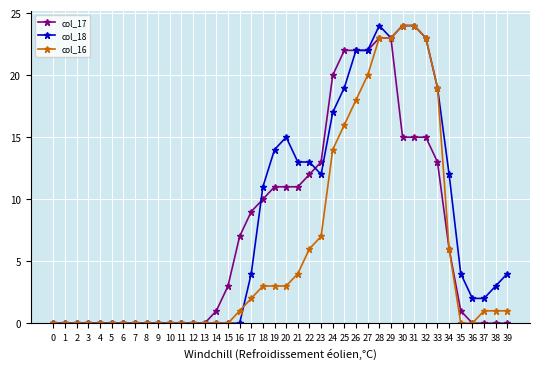

The value of col_16 at 24 is 14. True or false?

True